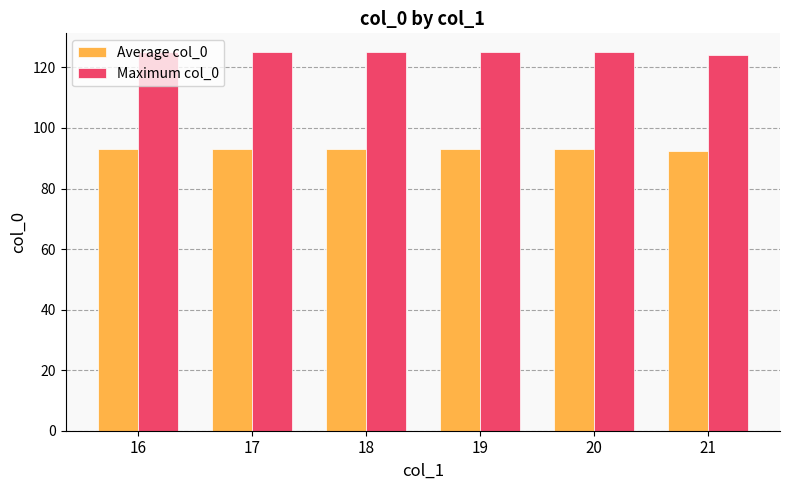

What is the average value of the Average col_0 series?

92.9